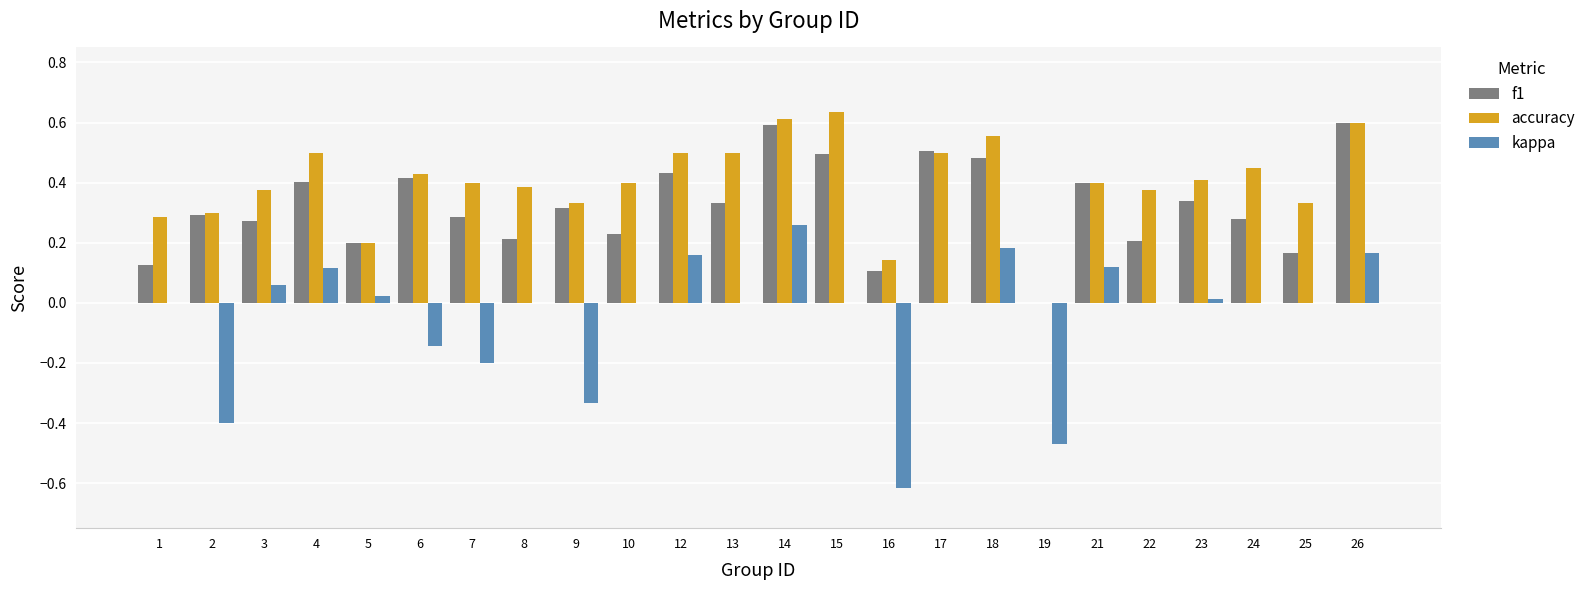

Is it true that f1 equals 0.2 at 9?

False